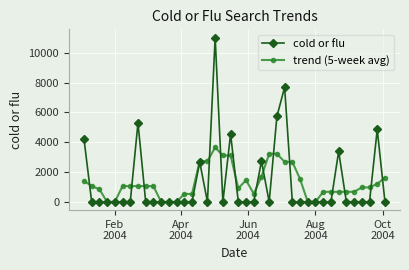

What is the highest value of the trend (5-week avg) series?

3645.8